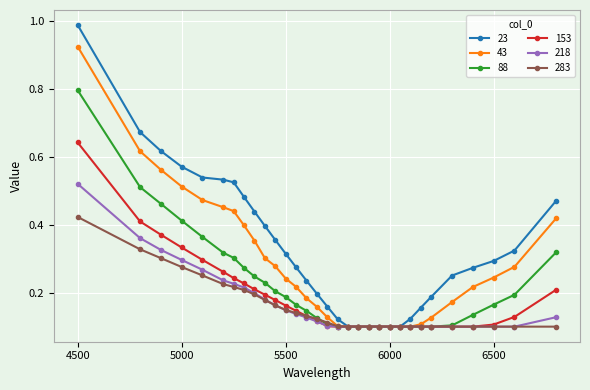

Which series has the largest range (max minus min)?

23